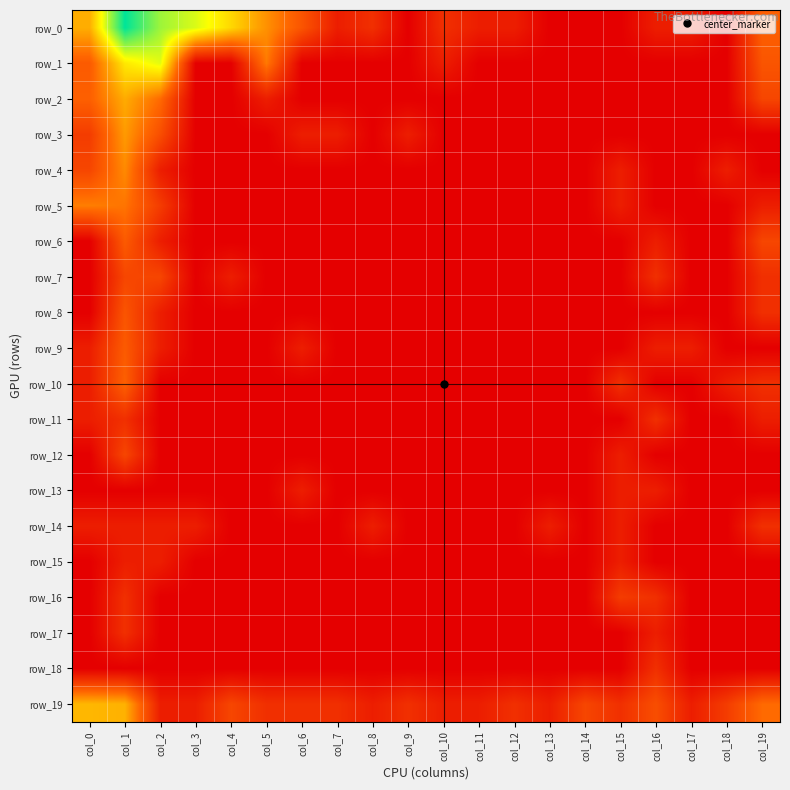

Reading right to left, transcribe all the data shown in this chart.

row_0: col_19=2.2	col_18=0.0	col_17=0.7	col_16=0.7	col_15=0.0	col_14=0.0	col_13=0.0	col_12=0.7	col_11=0.7	col_10=1.1	col_9=0.0	col_8=1.1	col_7=0.7	col_6=1.9	col_5=3.0	col_4=4.1	col_3=5.0	col_2=5.6	col_1=7.0	col_0=3.4
row_1: col_19=1.9	col_18=0.0	col_17=0.0	col_16=0.0	col_15=0.0	col_14=0.0	col_13=0.0	col_12=0.0	col_11=0.0	col_10=0.7	col_9=0.0	col_8=0.0	col_7=0.0	col_6=0.0	col_5=2.6	col_4=0.0	col_3=0.0	col_2=4.9	col_1=4.3	col_0=2.1
row_2: col_19=1.6	col_18=0.0	col_17=0.0	col_16=0.0	col_15=0.0	col_14=0.0	col_13=0.0	col_12=0.0	col_11=0.0	col_10=0.0	col_9=0.0	col_8=0.0	col_7=0.0	col_6=0.0	col_5=0.7	col_4=0.0	col_3=0.0	col_2=2.4	col_1=3.4	col_0=2.2
row_3: col_19=0.0	col_18=0.0	col_17=0.0	col_16=0.0	col_15=0.0	col_14=0.0	col_13=0.0	col_12=0.0	col_11=0.0	col_10=0.0	col_9=0.7	col_8=0.0	col_7=0.7	col_6=0.7	col_5=0.0	col_4=0.0	col_3=0.0	col_2=1.8	col_1=3.1	col_0=1.4
row_4: col_19=0.0	col_18=0.7	col_17=0.0	col_16=0.0	col_15=0.7	col_14=0.0	col_13=0.0	col_12=0.0	col_11=0.0	col_10=0.0	col_9=0.0	col_8=0.0	col_7=0.0	col_6=0.0	col_5=0.0	col_4=0.0	col_3=0.0	col_2=0.7	col_1=2.9	col_0=1.6
row_5: col_19=0.7	col_18=0.0	col_17=0.0	col_16=0.0	col_15=0.7	col_14=0.0	col_13=0.0	col_12=0.0	col_11=0.0	col_10=0.0	col_9=0.0	col_8=0.0	col_7=0.0	col_6=0.0	col_5=0.0	col_4=0.0	col_3=0.0	col_2=1.4	col_1=2.6	col_0=2.7
row_6: col_19=1.6	col_18=0.0	col_17=0.0	col_16=0.7	col_15=0.0	col_14=0.0	col_13=0.0	col_12=0.0	col_11=0.0	col_10=0.0	col_9=0.0	col_8=0.0	col_7=0.0	col_6=0.0	col_5=0.0	col_4=0.0	col_3=0.0	col_2=0.7	col_1=2.1	col_0=0.0
row_7: col_19=1.1	col_18=0.0	col_17=0.0	col_16=1.1	col_15=0.0	col_14=0.0	col_13=0.0	col_12=0.0	col_11=0.0	col_10=0.0	col_9=0.0	col_8=0.0	col_7=0.0	col_6=0.0	col_5=0.0	col_4=0.7	col_3=0.0	col_2=1.6	col_1=1.6	col_0=0.0
row_8: col_19=1.1	col_18=0.0	col_17=0.0	col_16=0.0	col_15=0.0	col_14=0.0	col_13=0.0	col_12=0.0	col_11=0.0	col_10=0.0	col_9=0.0	col_8=0.0	col_7=0.0	col_6=0.0	col_5=0.0	col_4=0.0	col_3=0.0	col_2=0.7	col_1=1.9	col_0=0.0
row_9: col_19=0.0	col_18=0.0	col_17=0.7	col_16=0.7	col_15=0.0	col_14=0.0	col_13=0.0	col_12=0.0	col_11=0.0	col_10=0.0	col_9=0.0	col_8=0.0	col_7=0.0	col_6=0.7	col_5=0.0	col_4=0.0	col_3=0.0	col_2=0.7	col_1=2.1	col_0=0.7
row_10: col_19=1.1	col_18=0.7	col_17=0.0	col_16=0.0	col_15=1.1	col_14=0.0	col_13=0.0	col_12=0.0	col_11=0.0	col_10=0.0	col_9=0.0	col_8=0.0	col_7=0.0	col_6=0.0	col_5=0.0	col_4=0.0	col_3=0.0	col_2=0.0	col_1=2.2	col_0=0.7
row_11: col_19=0.7	col_18=0.0	col_17=0.0	col_16=1.1	col_15=0.0	col_14=0.0	col_13=0.0	col_12=0.0	col_11=0.0	col_10=0.0	col_9=0.0	col_8=0.0	col_7=0.0	col_6=0.0	col_5=0.0	col_4=0.0	col_3=0.0	col_2=0.0	col_1=1.1	col_0=0.7
row_12: col_19=0.0	col_18=0.0	col_17=0.0	col_16=0.0	col_15=0.7	col_14=0.0	col_13=0.0	col_12=0.0	col_11=0.0	col_10=0.0	col_9=0.0	col_8=0.0	col_7=0.0	col_6=0.0	col_5=0.0	col_4=0.0	col_3=0.0	col_2=0.0	col_1=1.6	col_0=0.0
row_13: col_19=0.0	col_18=0.0	col_17=0.0	col_16=0.7	col_15=0.7	col_14=0.0	col_13=0.0	col_12=0.0	col_11=0.0	col_10=0.0	col_9=0.0	col_8=0.0	col_7=0.0	col_6=0.7	col_5=0.0	col_4=0.0	col_3=0.0	col_2=0.0	col_1=0.0	col_0=0.0
row_14: col_19=1.1	col_18=0.0	col_17=0.0	col_16=0.0	col_15=0.7	col_14=0.0	col_13=0.7	col_12=0.0	col_11=0.0	col_10=0.0	col_9=0.0	col_8=0.7	col_7=0.0	col_6=0.0	col_5=0.0	col_4=0.0	col_3=0.7	col_2=0.7	col_1=0.7	col_0=0.7
row_15: col_19=0.0	col_18=0.0	col_17=0.0	col_16=0.0	col_15=0.7	col_14=0.0	col_13=0.0	col_12=0.0	col_11=0.0	col_10=0.0	col_9=0.0	col_8=0.0	col_7=0.0	col_6=0.0	col_5=0.0	col_4=0.0	col_3=0.0	col_2=0.7	col_1=0.7	col_0=0.0
row_16: col_19=0.0	col_18=0.0	col_17=0.0	col_16=1.1	col_15=1.4	col_14=0.0	col_13=0.0	col_12=0.0	col_11=0.0	col_10=0.0	col_9=0.0	col_8=0.0	col_7=0.0	col_6=0.0	col_5=0.0	col_4=0.0	col_3=0.0	col_2=0.0	col_1=1.1	col_0=0.0
row_17: col_19=0.0	col_18=0.0	col_17=0.0	col_16=0.7	col_15=0.0	col_14=0.0	col_13=0.0	col_12=0.0	col_11=0.0	col_10=0.0	col_9=0.0	col_8=0.0	col_7=0.0	col_6=0.0	col_5=0.0	col_4=0.0	col_3=0.0	col_2=0.0	col_1=1.1	col_0=0.0
row_18: col_19=0.0	col_18=0.0	col_17=0.0	col_16=1.1	col_15=0.0	col_14=0.0	col_13=0.0	col_12=0.0	col_11=0.0	col_10=0.0	col_9=0.0	col_8=0.0	col_7=0.0	col_6=0.0	col_5=0.0	col_4=0.0	col_3=0.0	col_2=0.0	col_1=0.0	col_0=0.0
row_19: col_19=2.4	col_18=1.4	col_17=0.7	col_16=1.8	col_15=1.1	col_14=1.6	col_13=0.7	col_12=1.1	col_11=0.7	col_10=0.7	col_9=1.1	col_8=0.7	col_7=1.1	col_6=1.1	col_5=1.1	col_4=1.6	col_3=0.7	col_2=0.7	col_1=3.5	col_0=3.6